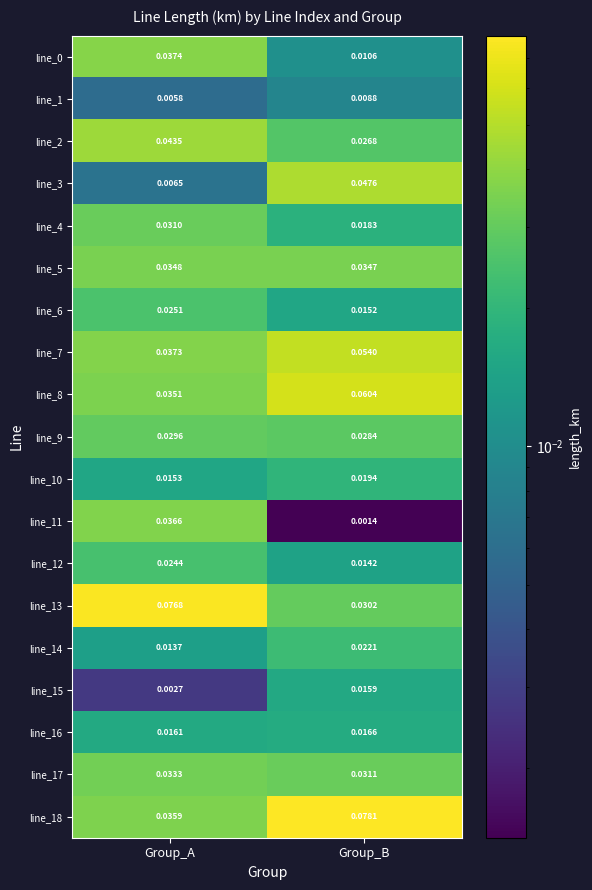

At which category is the sum across all series the highest?

Group_A